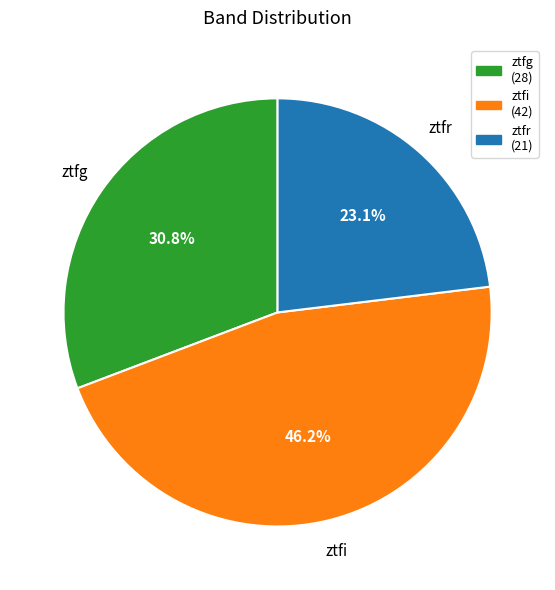

To the nearest percent, what percentage of the pie is ztfr?

23%